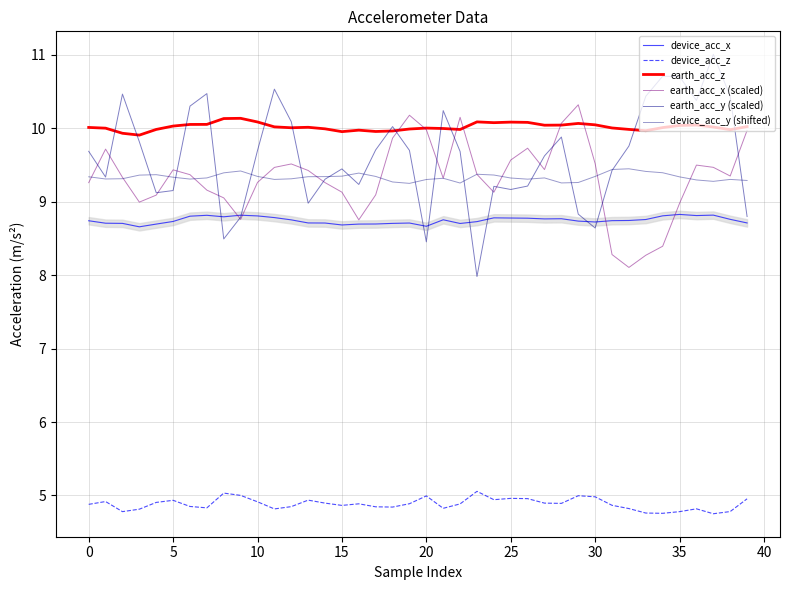

What is the total value across all series at 23?

50.6